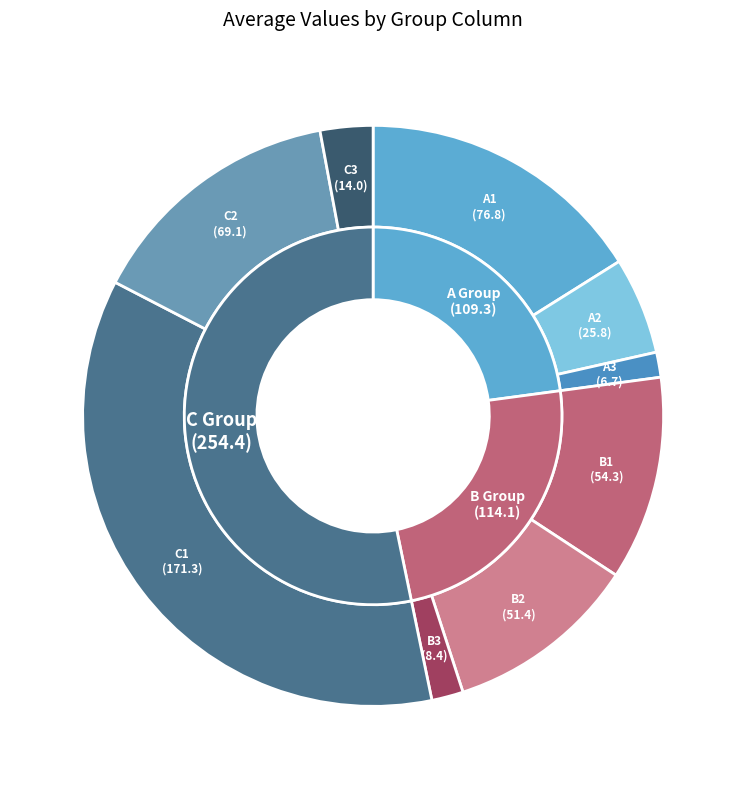

Is A1 the majority of the pie?

No